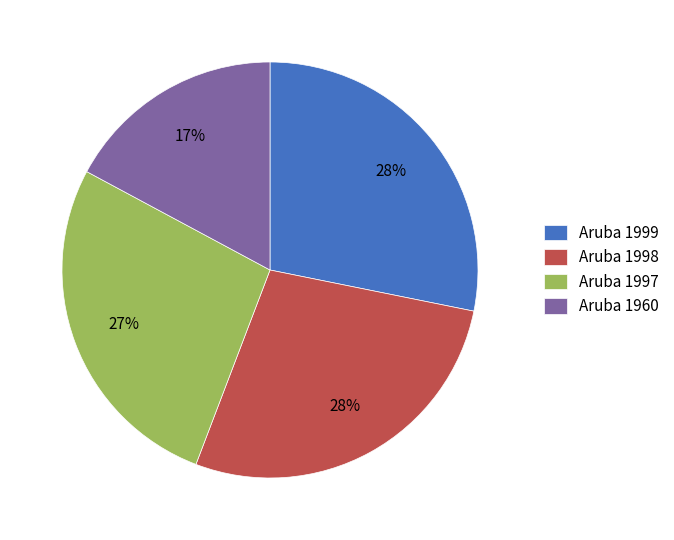

The Aruba 1998 slice represents 28% of the pie. True or false?

True